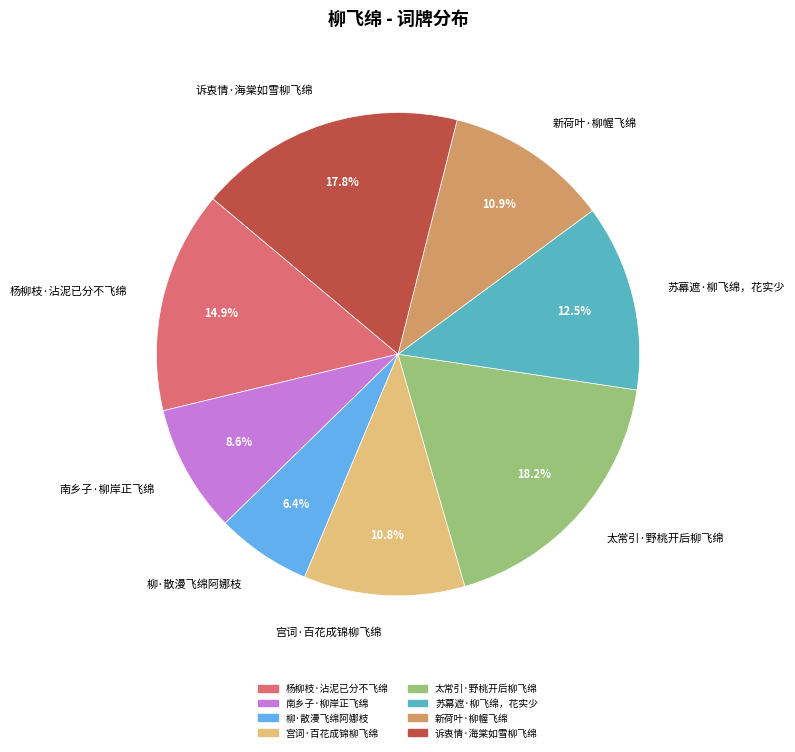

To the nearest percent, what percentage of the pie is 宫词·百花成锦柳飞绵?

11%